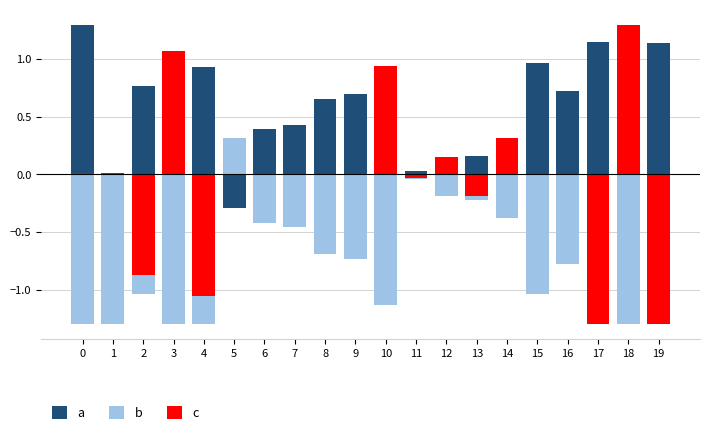

Which series has the largest range (max minus min)?

a